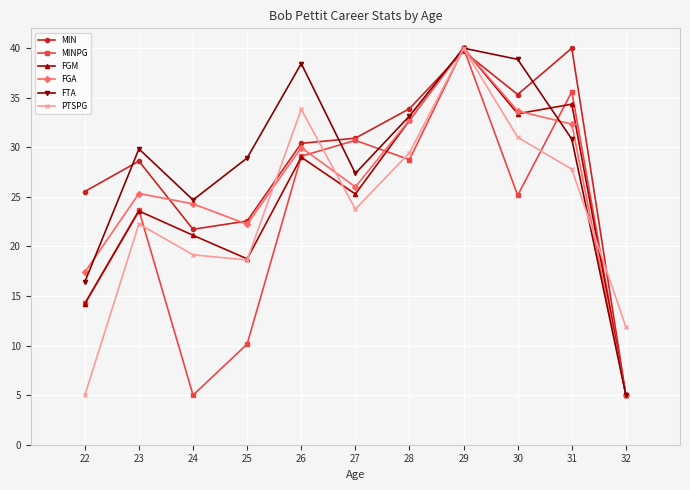

Where does the FGM series first go above 25?

26